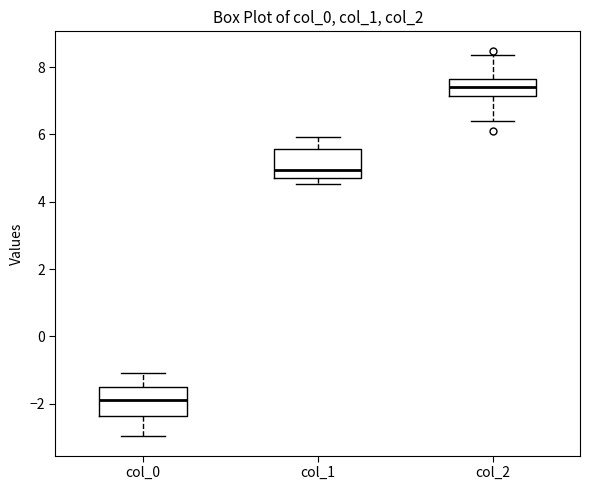

Where is the upper edge of the box for col_1 on the y-axis? The values are not printed on the chart, so give them approximately, as read against the axis.

5.6